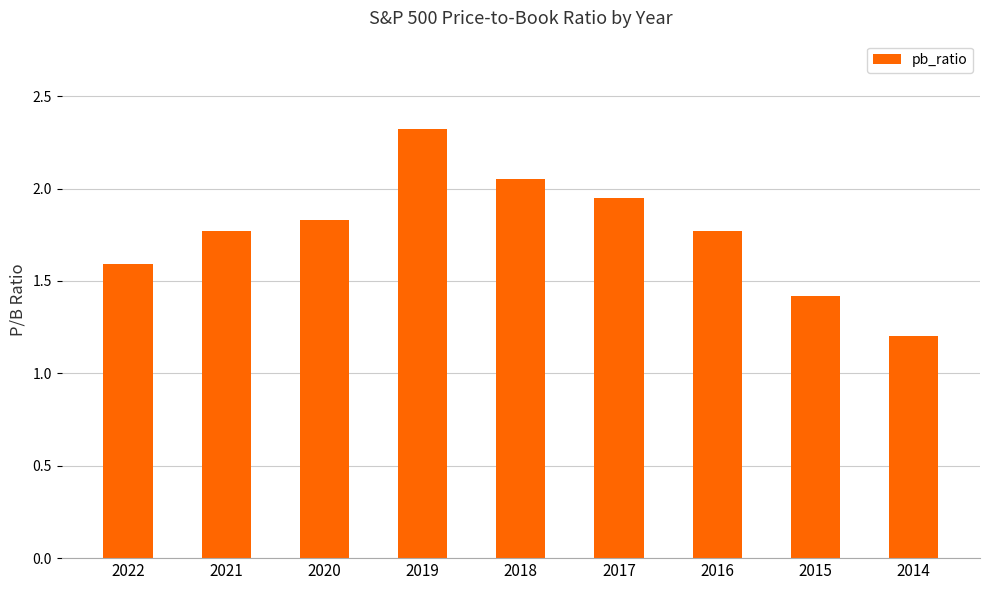

True or false: the data shows 1.6 at 2022.

True